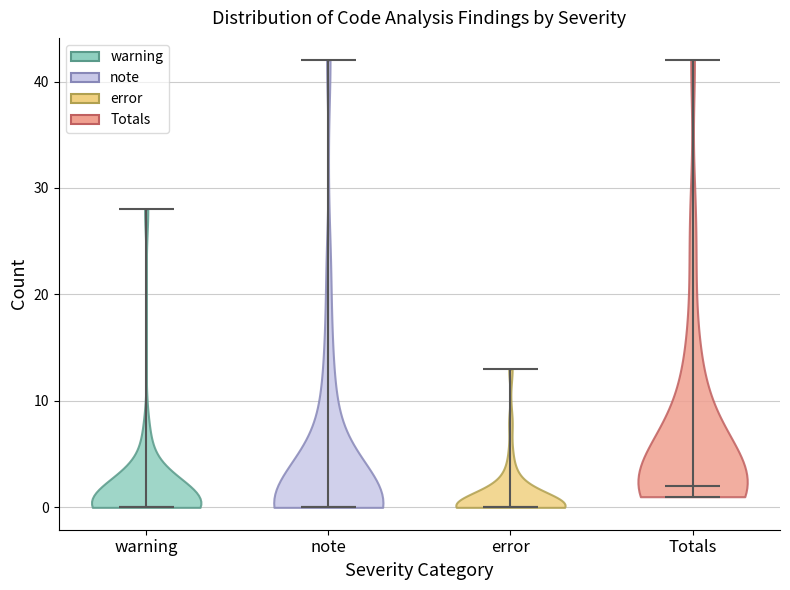

Reading left to right, read every violin against the y-axis: where its median line is, and the lowest and highest points it reaches. The values are not printed on the chart, so give them approximately, as read against the axis.

warning: median line 0, lowest point 0, highest point 28
note: median line 0, lowest point 0, highest point 42
error: median line 0, lowest point 0, highest point 13
Totals: median line 2, lowest point 1, highest point 42